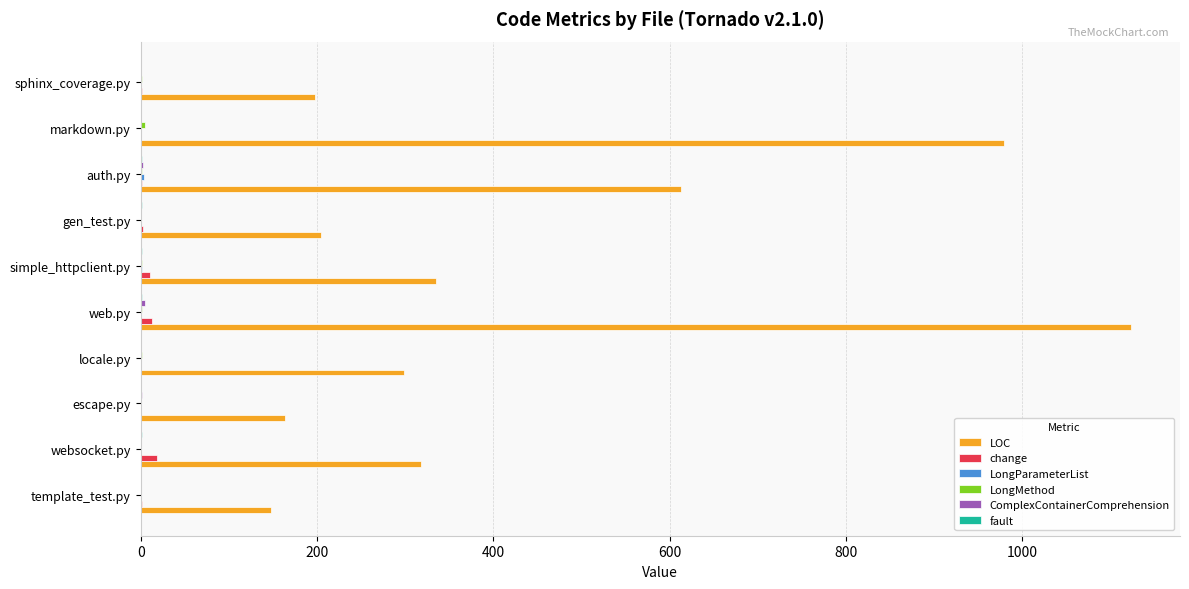

At which category is the sum across all series the highest?

web.py